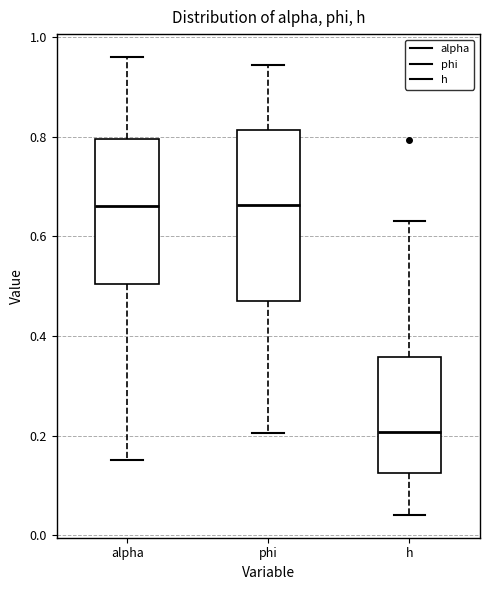

Comparing the boxes themselves (not the whiskers), which one is the tallest?

phi